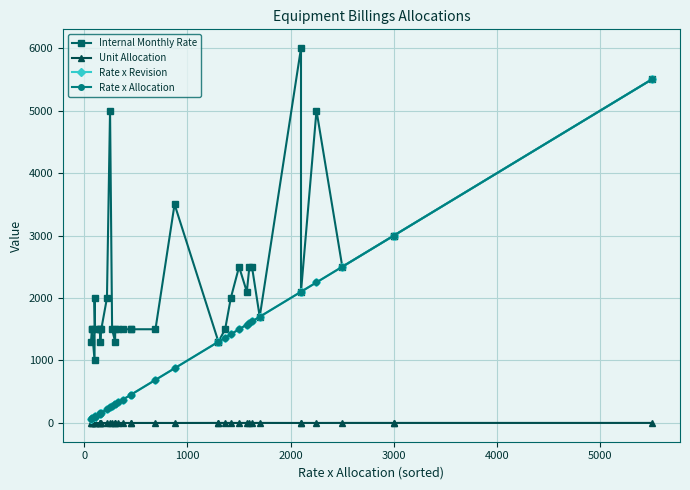

True or false: Rate x Allocation and Unit Allocation intersect in this chart.

False